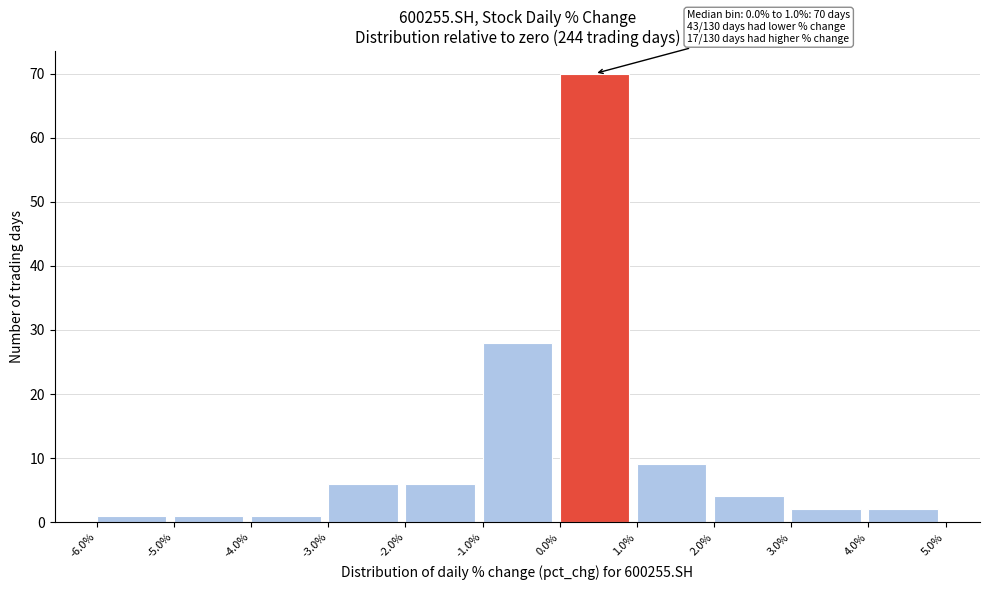

Over which range of the x-axis is the bar tallest?

0.0% to 1.0%